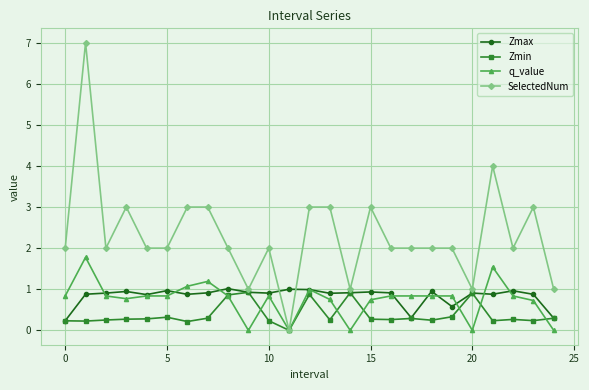

Which series has the largest range (max minus min)?

SelectedNum